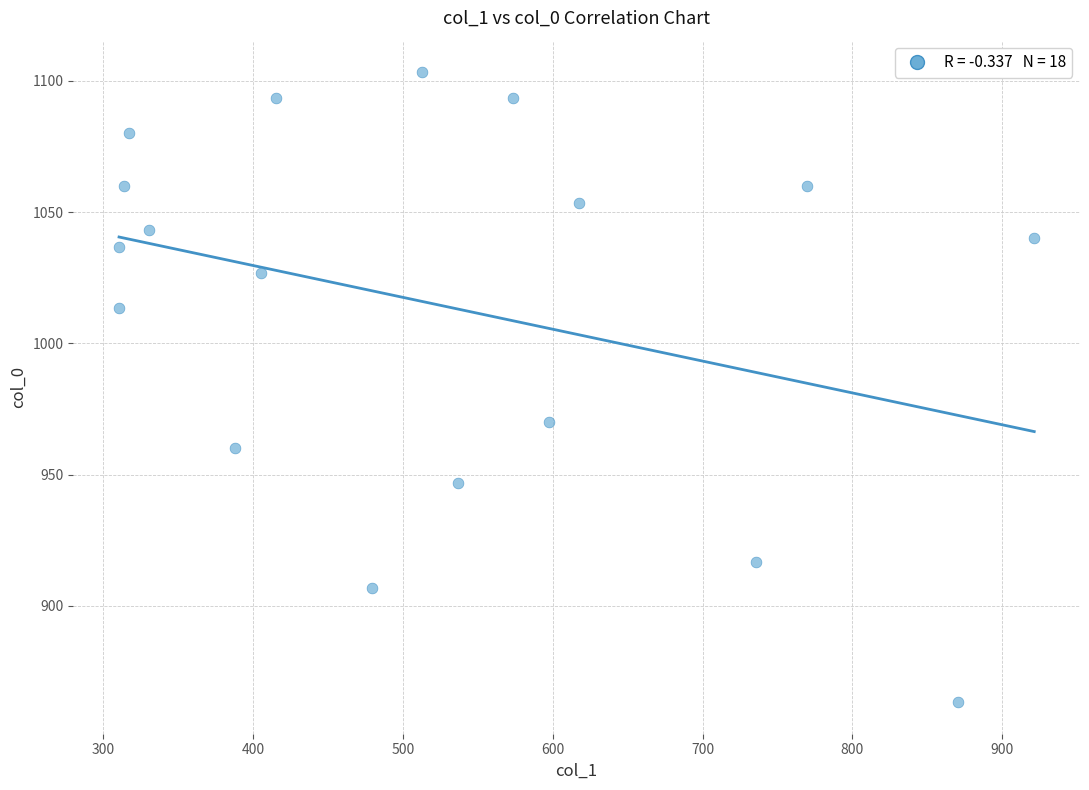

What is the range of X values (max minus min)?

610.9